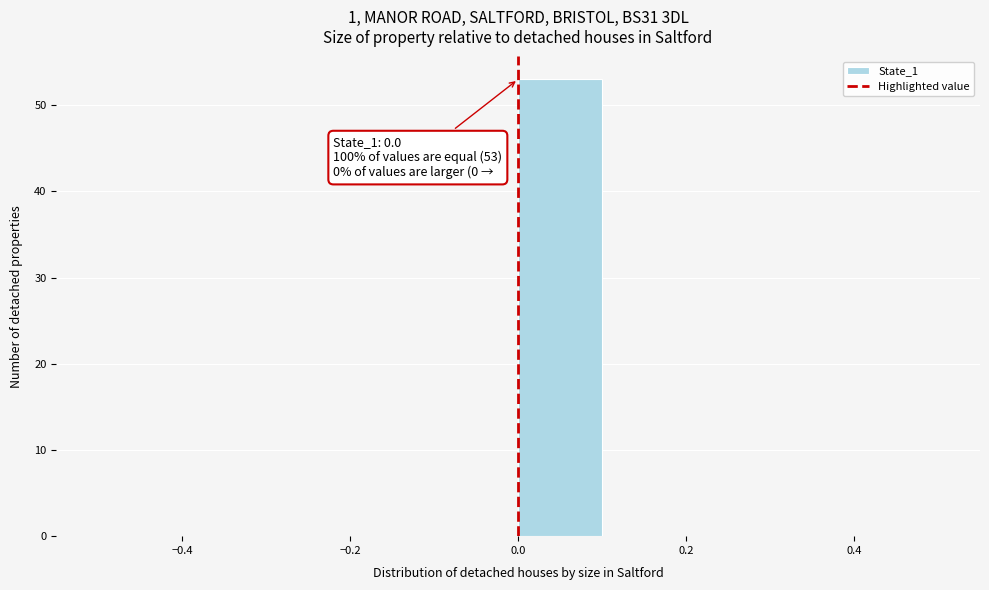

Which range on the x-axis has the tallest bar?

0.0 to 0.1